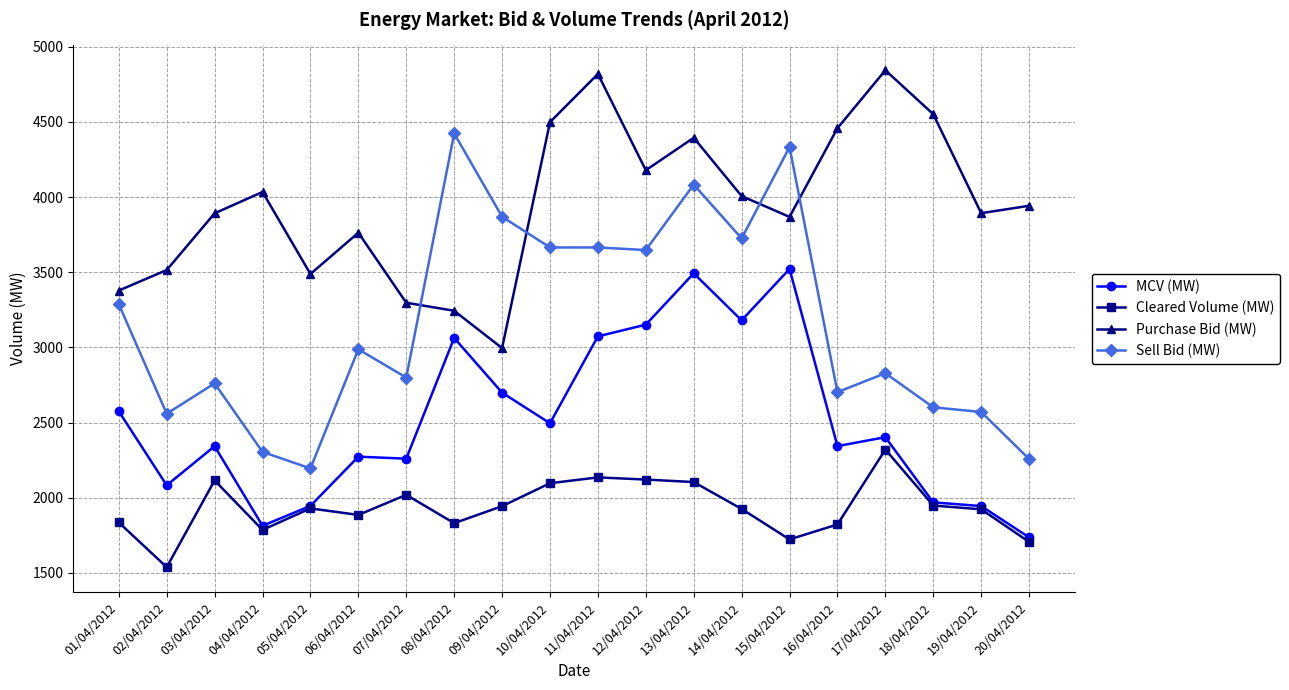

True or false: Sell Bid (MW) has a value of 4332.6 at 15/04/2012.

True